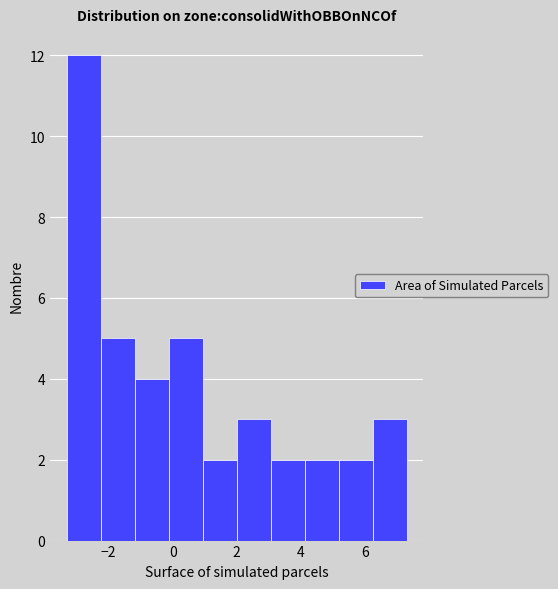

Reading left to right, list every bar in this chart as the range it spans on the x-axis followed by its height. Neither the bar edges nor the heights are printed on the chart, so give them approximately, as read against the axes.

-3.30 to -2.24: 12
-2.24 to -1.18: 5
-1.18 to -0.12: 4
-0.12 to 0.94: 5
0.94 to 2.00: 2
2.00 to 3.06: 3
3.06 to 4.12: 2
4.12 to 5.18: 2
5.18 to 6.24: 2
6.24 to 7.30: 3